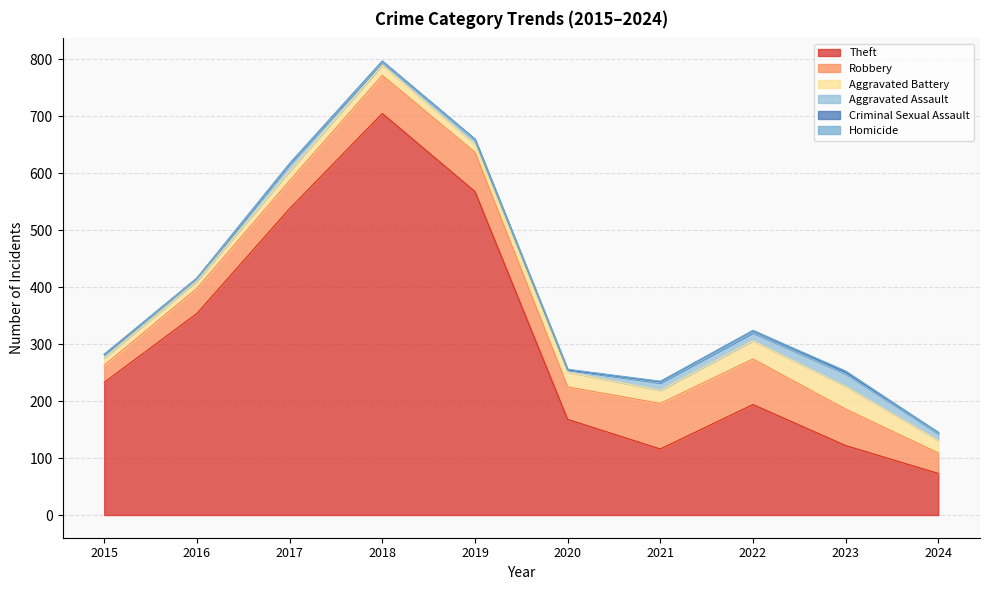

Reading right to left, what are all the values shown in this chart?

Theft: 2024=73	2023=122	2022=194	2021=116	2020=168	2019=568	2018=705	2017=538	2016=354	2015=233
Robbery: 2024=36	2023=64	2022=80	2021=80	2020=57	2019=69	2018=67	2017=49	2016=44	2015=30
Aggravated Battery: 2024=22	2023=40	2022=32	2021=23	2020=26	2019=14	2018=18	2017=17	2016=13	2015=13
Aggravated Assault: 2024=12	2023=22	2022=14	2021=13	2020=4	2019=8	2018=5	2017=12	2016=3	2015=6
Criminal Sexual Assault: 2024=2	2023=3	2022=4	2021=2	2020=0	2019=1	2018=2	2017=1	2016=2	2015=0
Homicide: 2024=0	2023=2	2022=0	2021=1	2020=1	2019=0	2018=0	2017=0	2016=0	2015=0